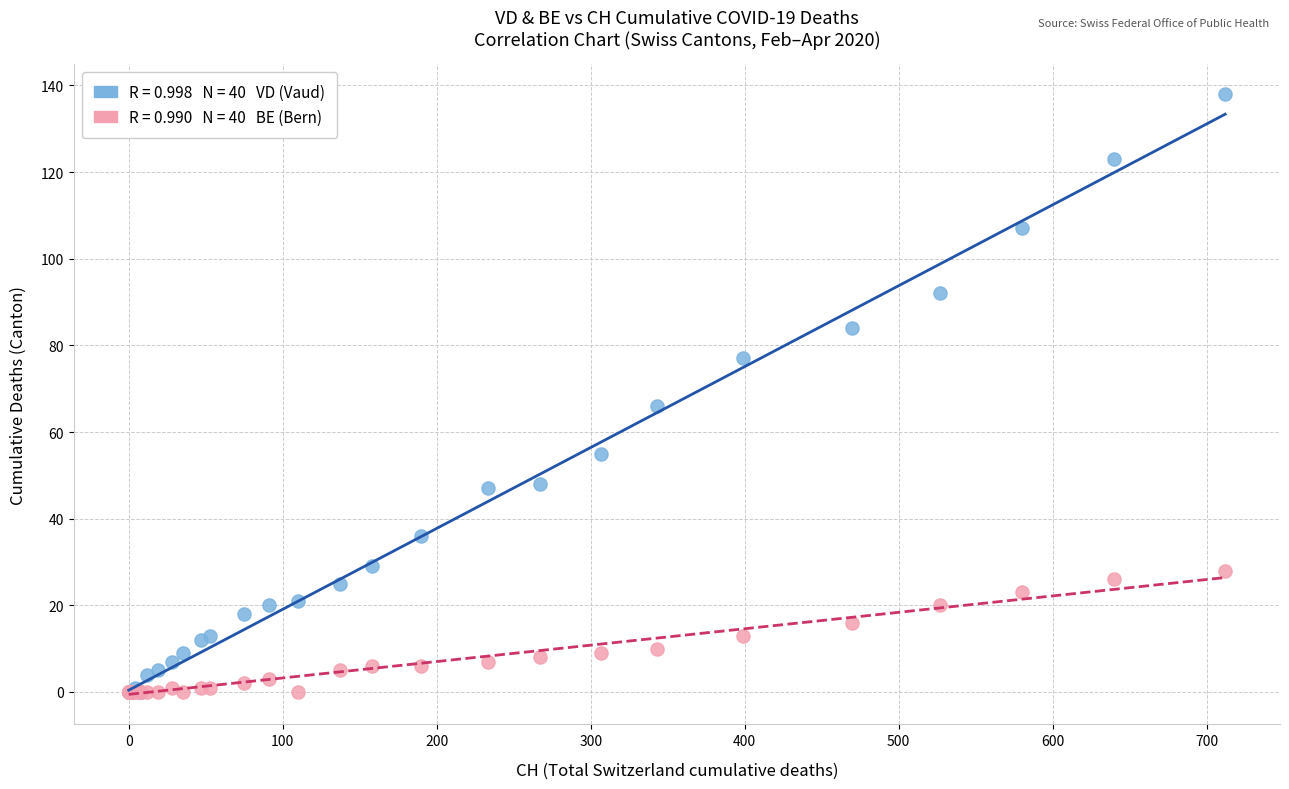

Across all series, what Y value is closest to 69?

66